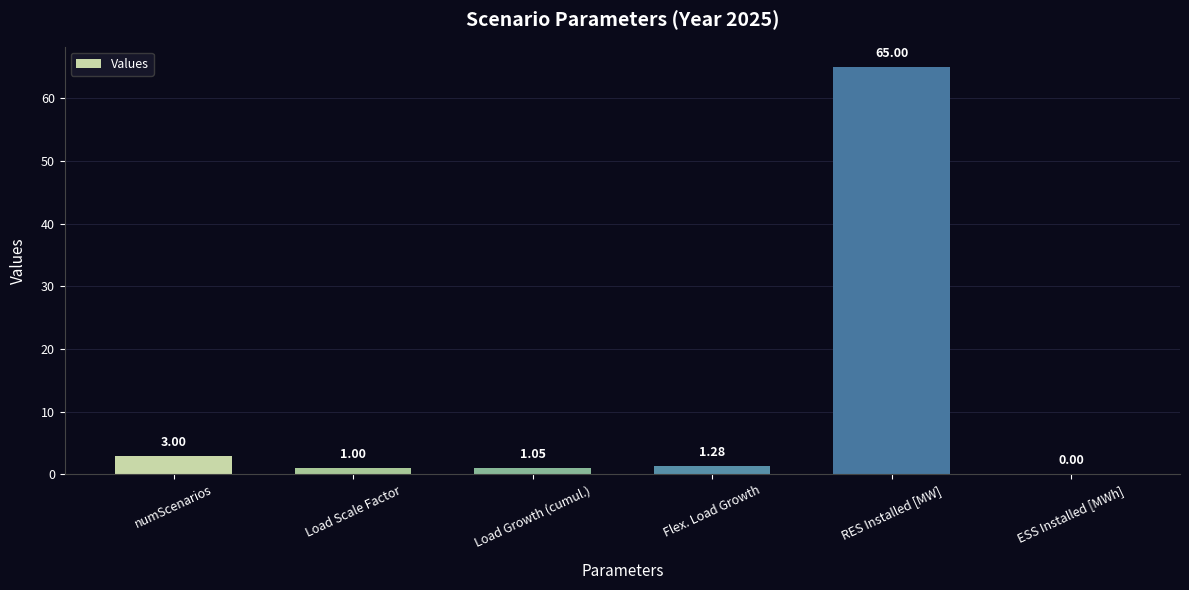

Where does the data first go above 1?

numScenarios